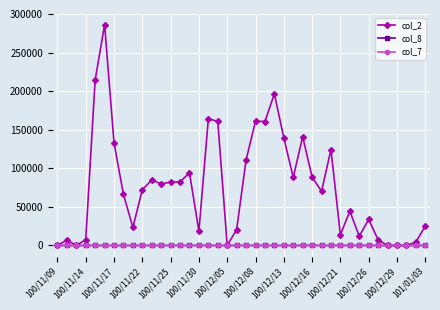

Which series has the largest range (max minus min)?

col_2